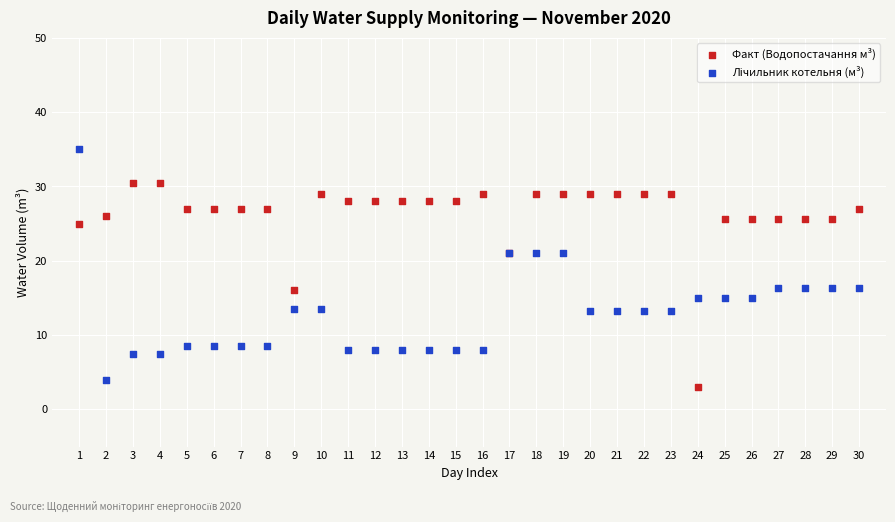

What is the X range (max minus min) for the scatter plot?

29.0